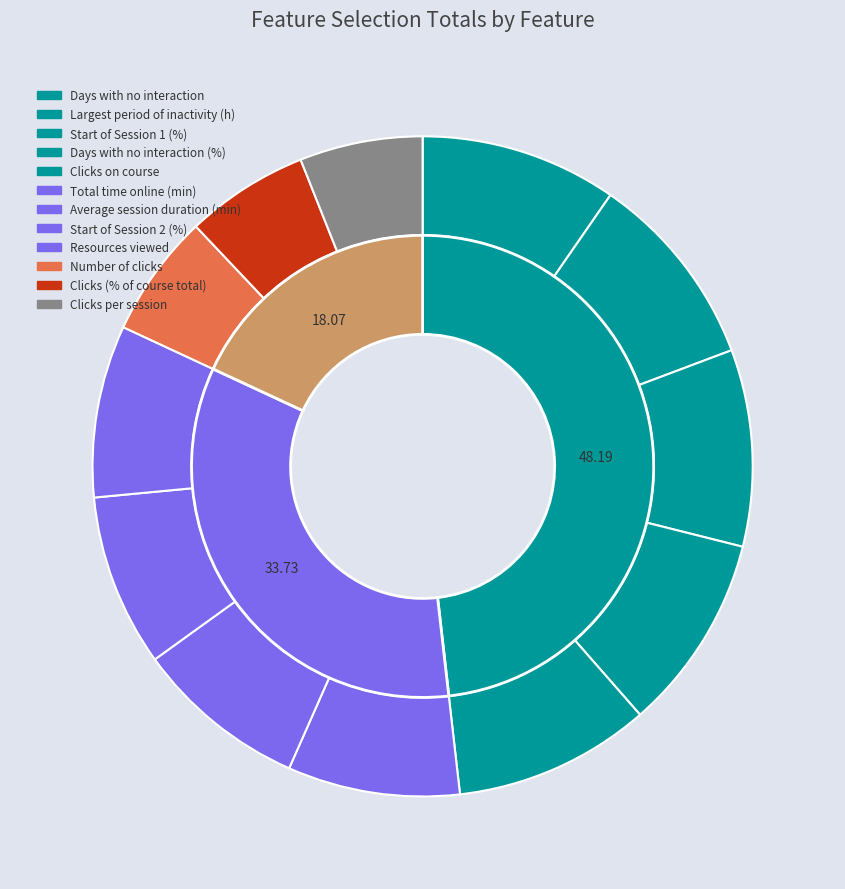

The Resources viewed slice represents 16% of the pie. True or false?

False